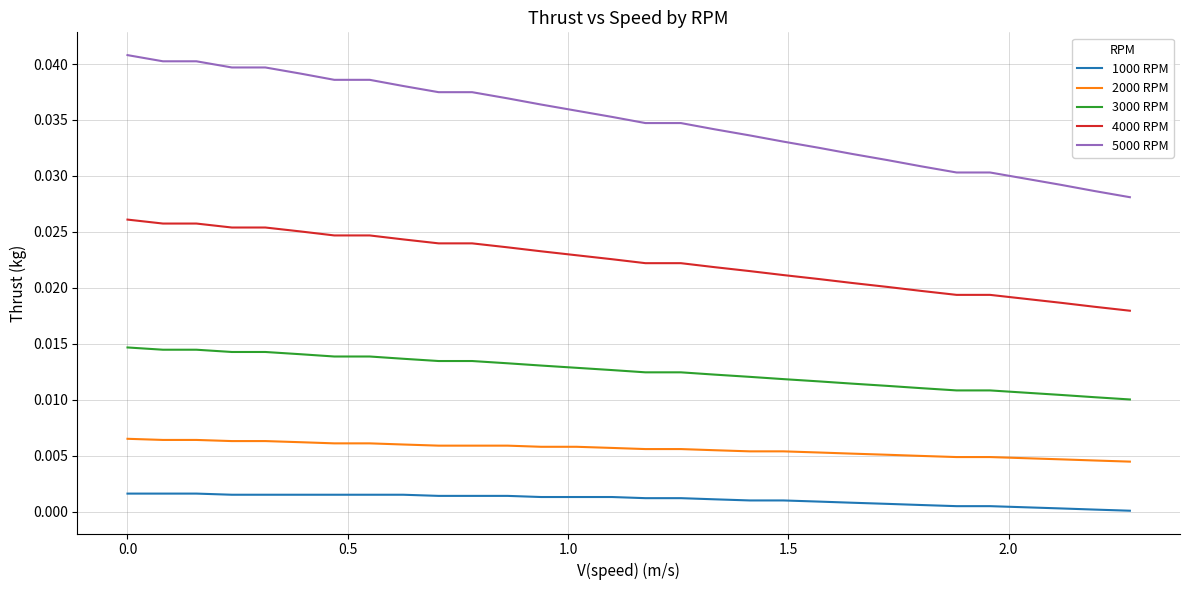

Which series has the widest spread of values?

5000 RPM